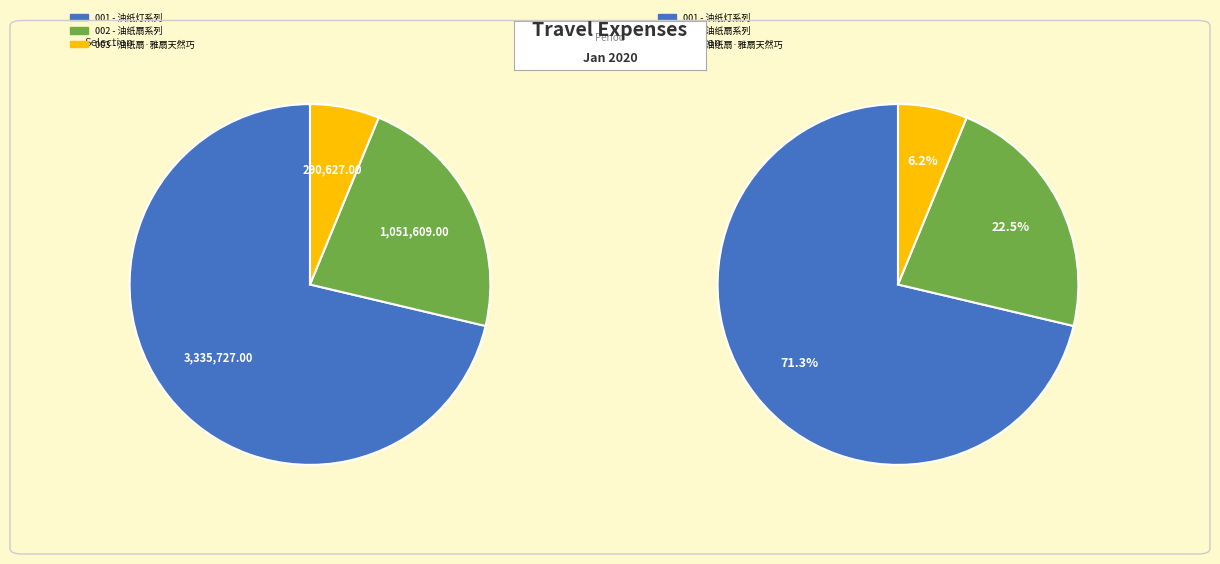

Which category has the biggest portion of the pie?

油纸灯